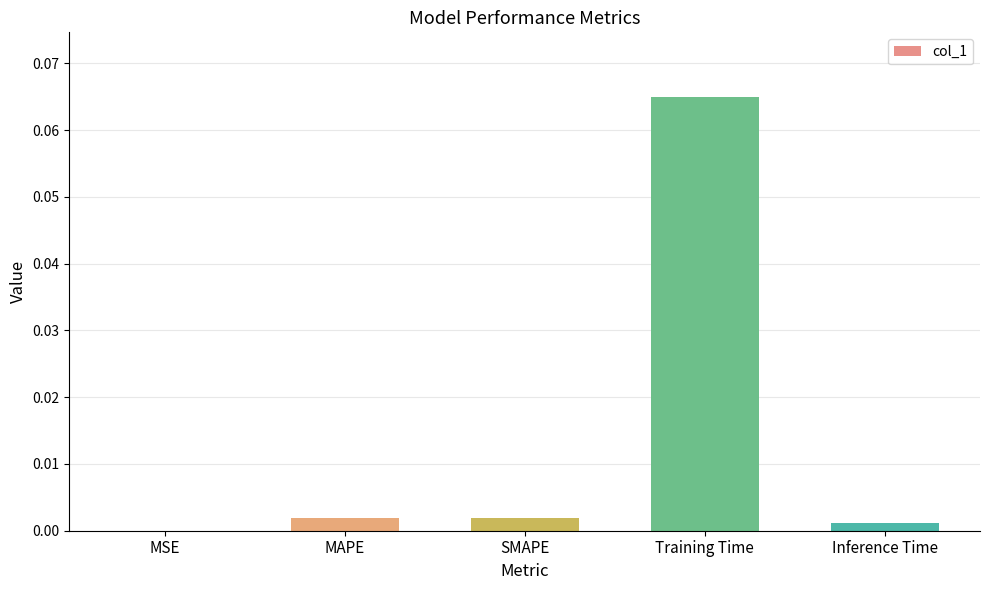

Which label corresponds to the largest value in the chart?

Training Time